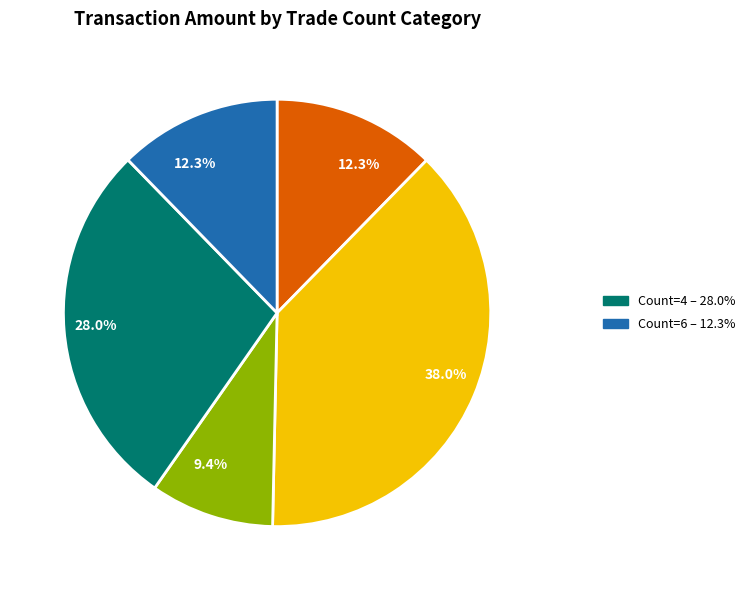

Is there any slice that represents more than half of the pie?

No